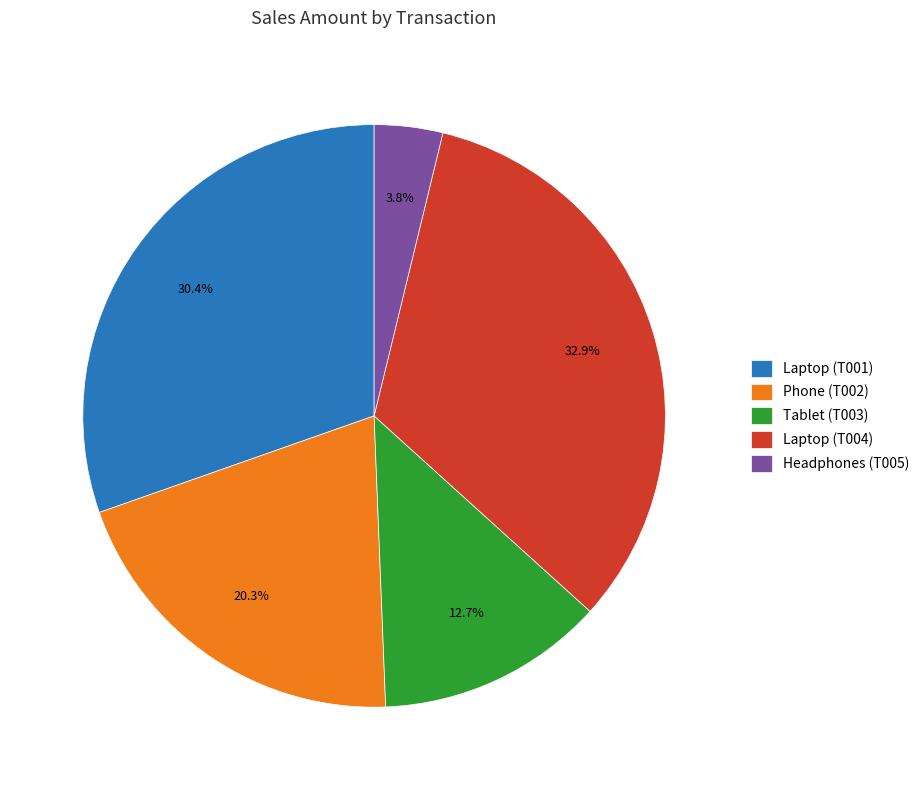

What is the smallest slice in the pie chart?

Headphones (T005)